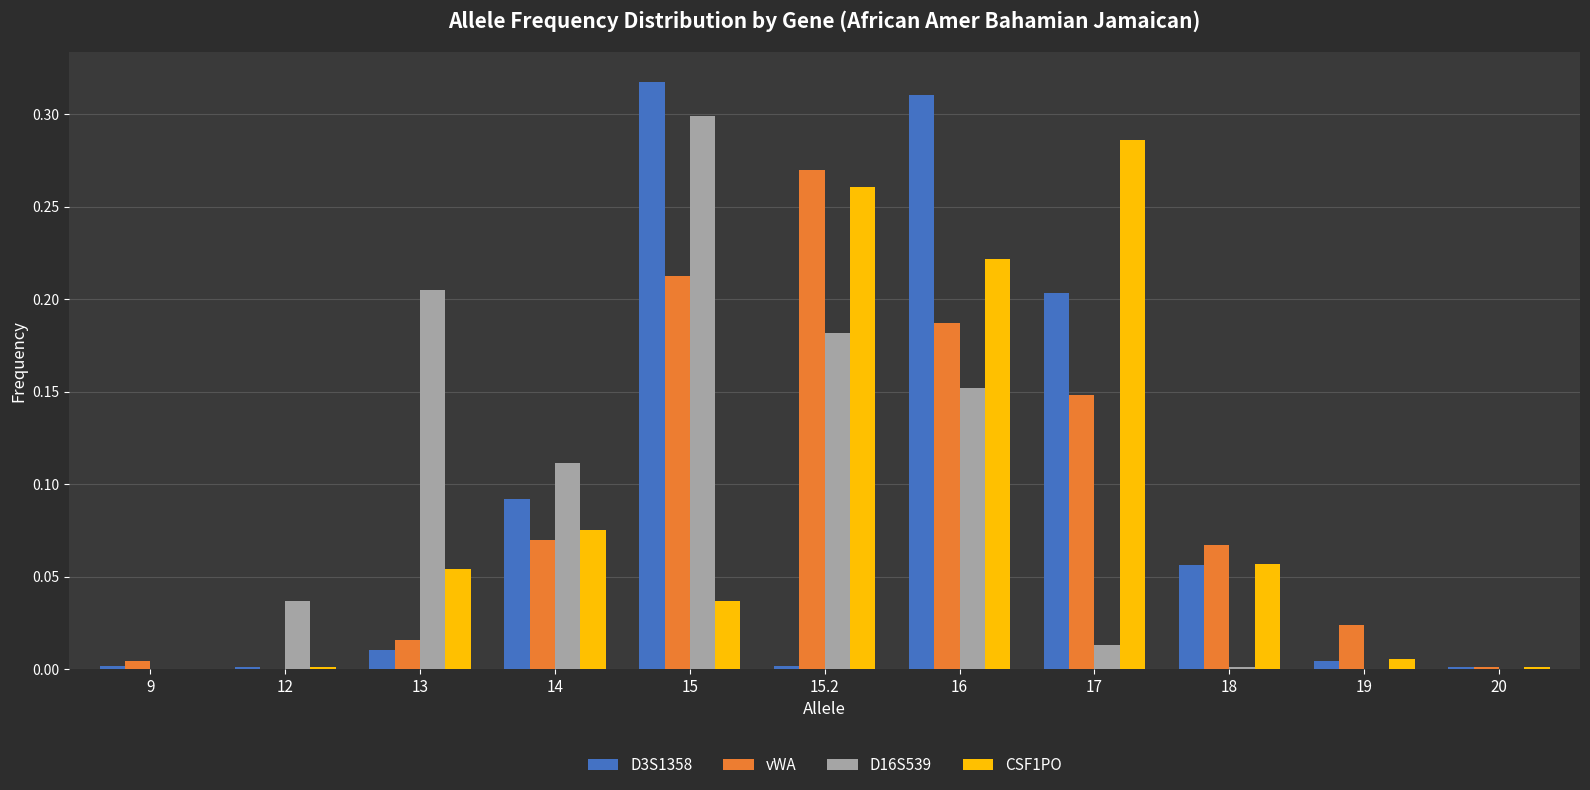

Is the value of D16S539 at 13 greater than the value of vWA at 17?

Yes